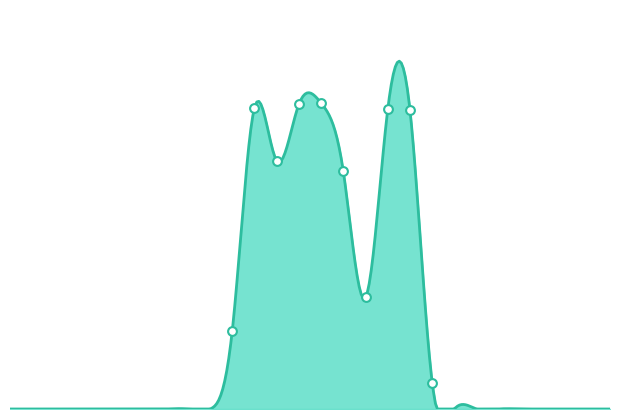

Between 0 and 14, which is larger?

14